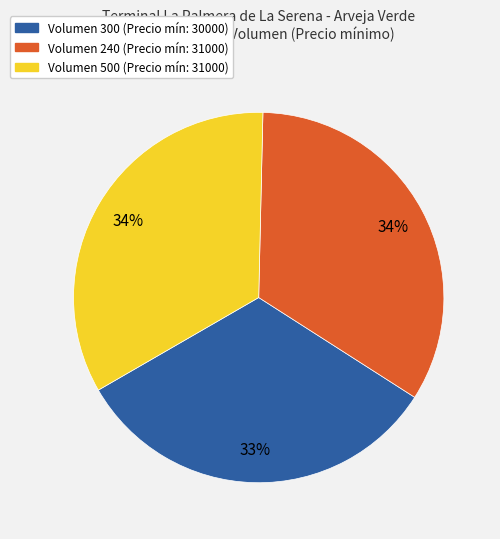

What is the ratio of the value at Volumen 240 (Precio mín: 31000) to the value at Volumen 300 (Precio mín: 30000)?

1.0